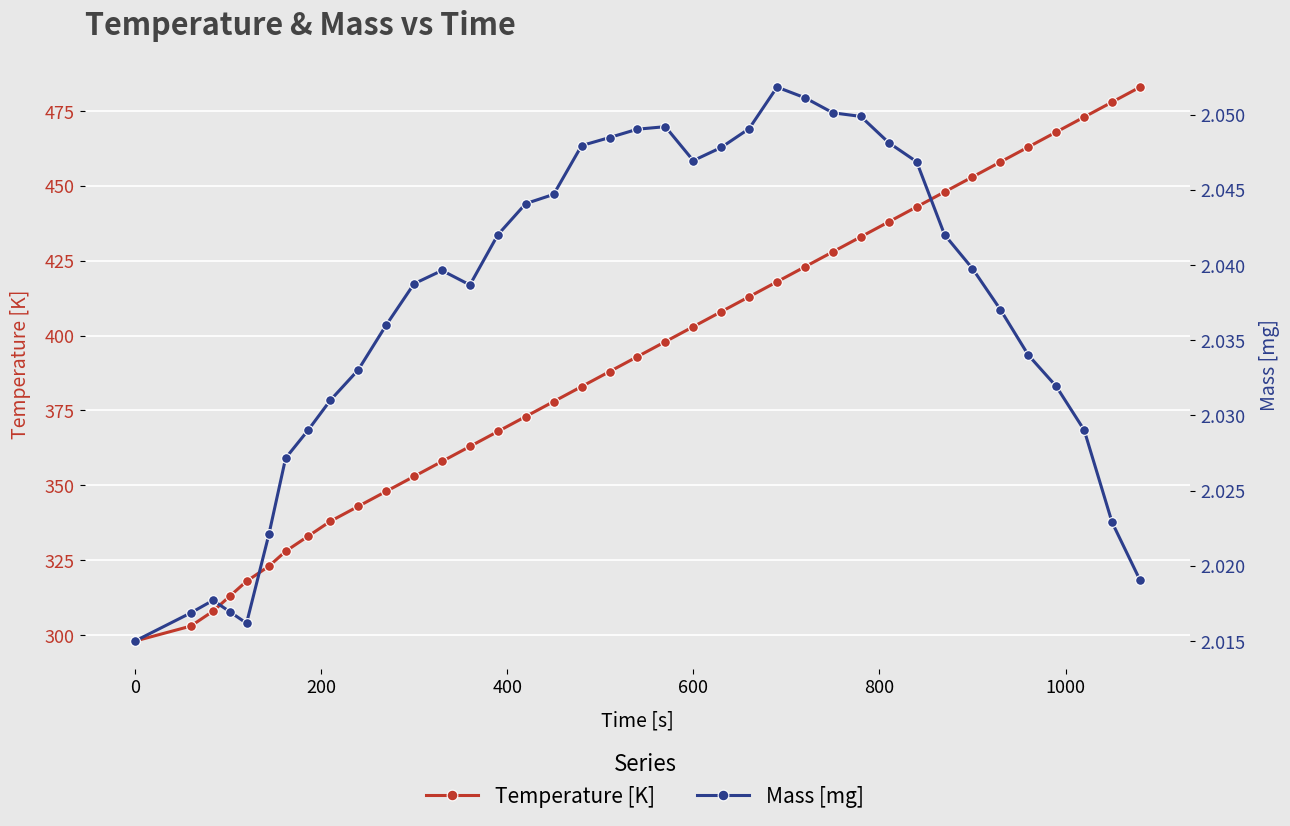

What are all the series names shown in the legend?

Temperature [K], Mass [mg]